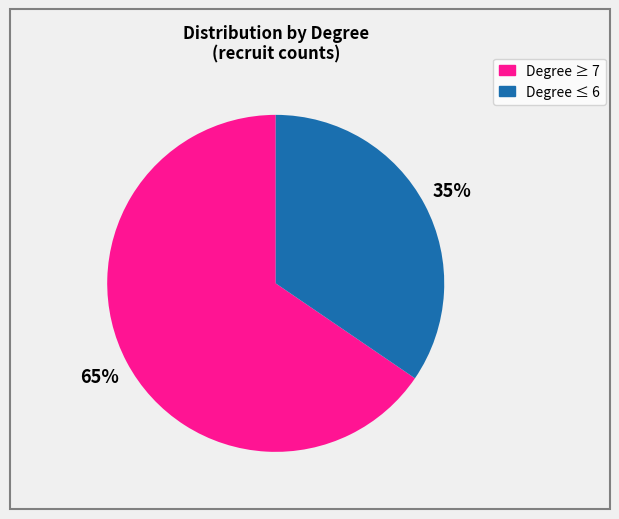

To the nearest percent, what is the average slice percentage?

50%